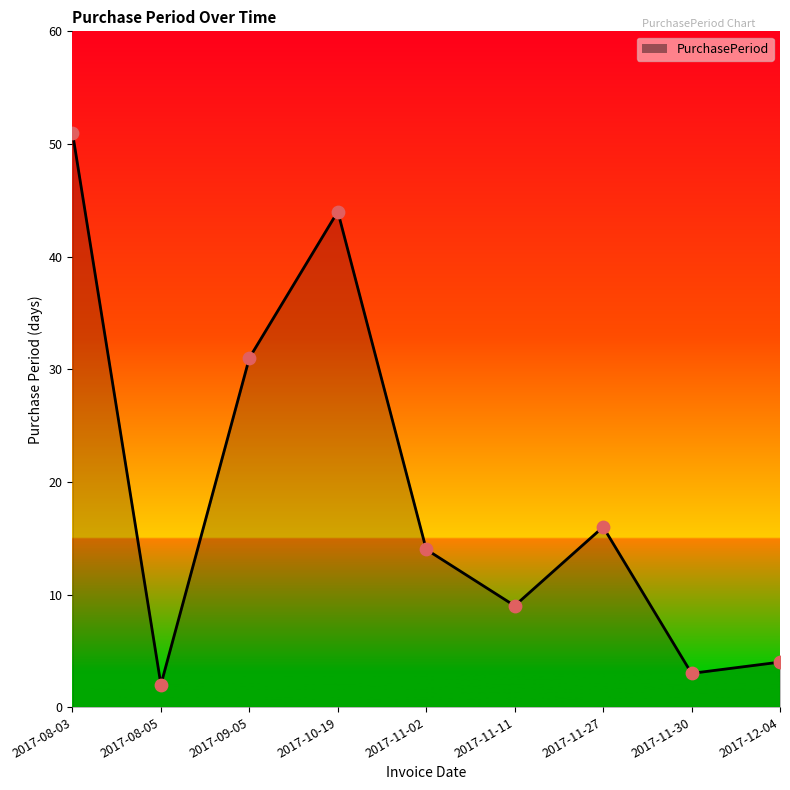

What is the change in value from 2017-08-03 to 2017-11-11?

-42